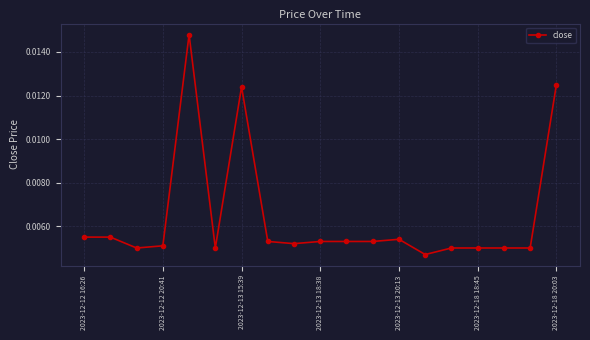

Count the values in the range 0 to 1.

19